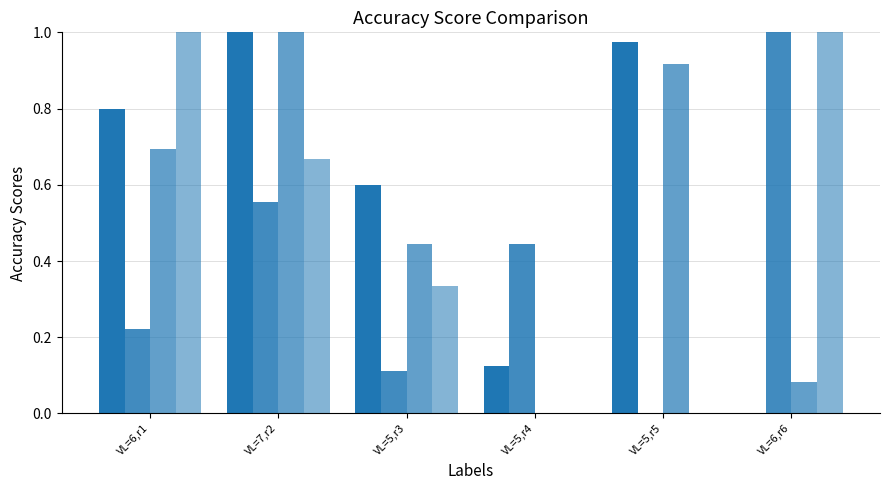

How many distinct data groups are displayed?

4